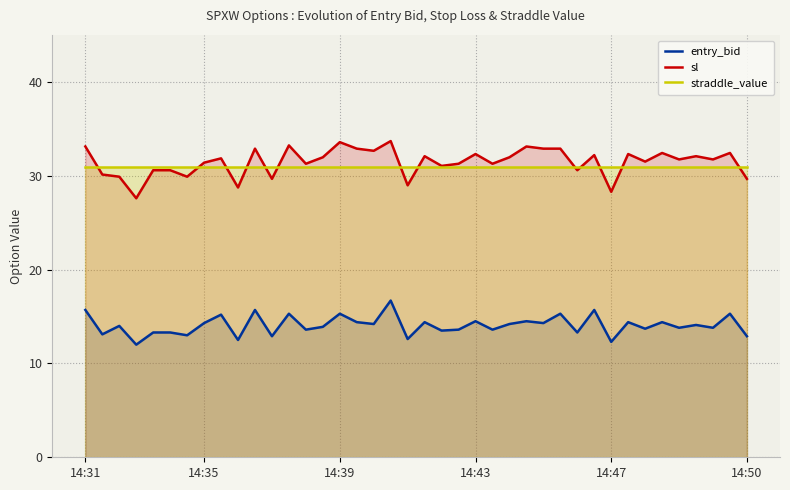

At which category does sl reach its first local peak?

8